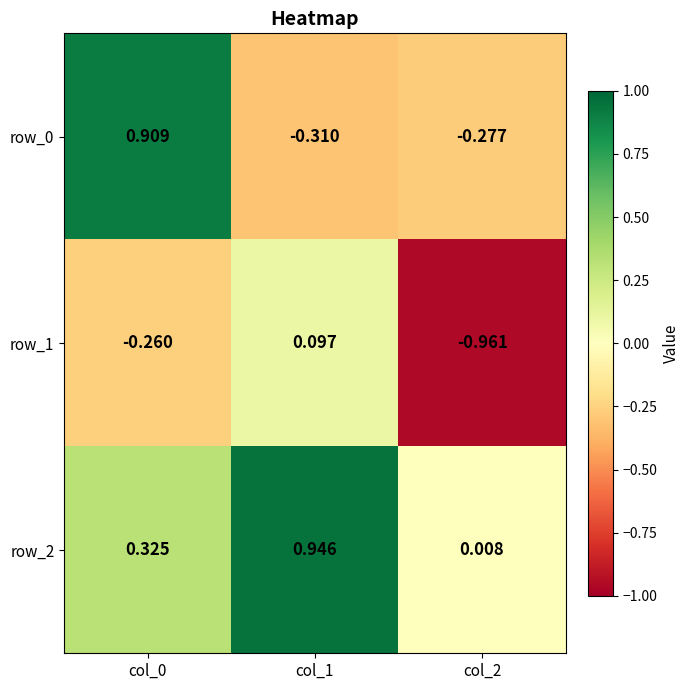

Is the value of row_1 at col_1 greater than the value of row_2 at col_2?

Yes